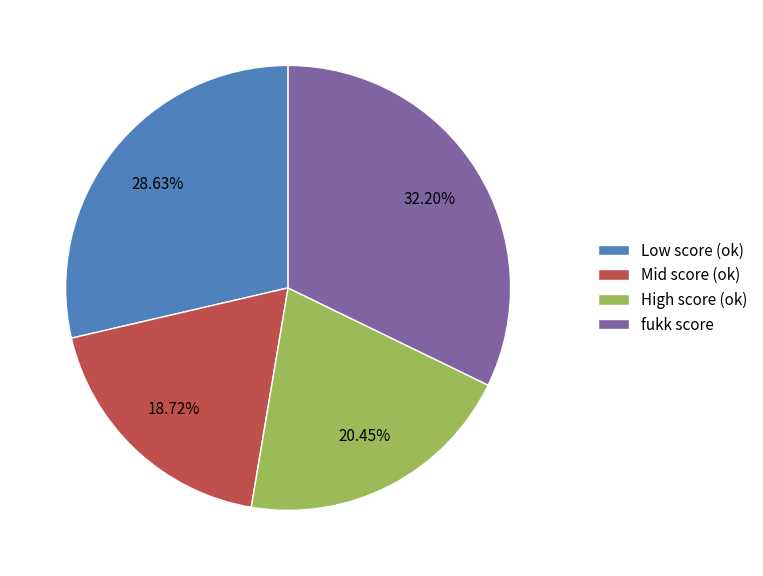

Combined, do fukk score and Low score (ok) account for over 50%?

Yes